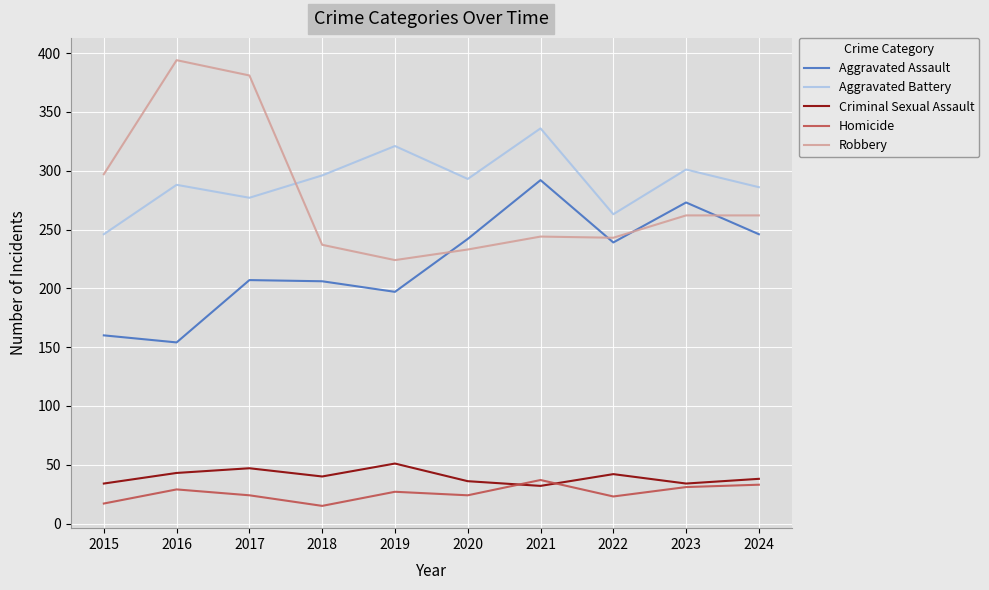

What is the maximum value shown in the chart?

394